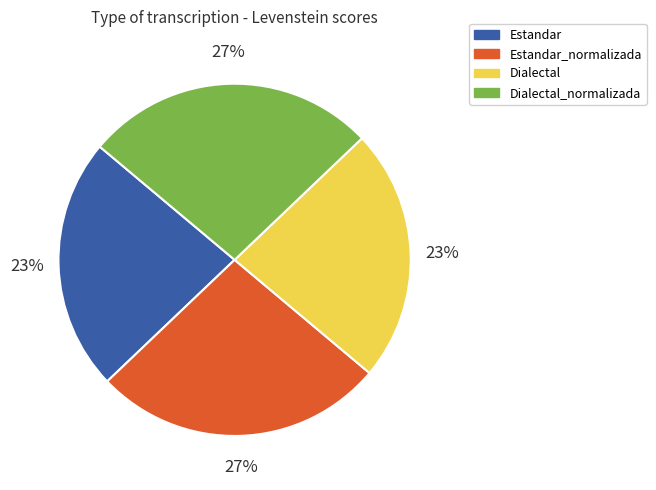

To the nearest percent, what portion does Estandar_normalizada represent?

27%